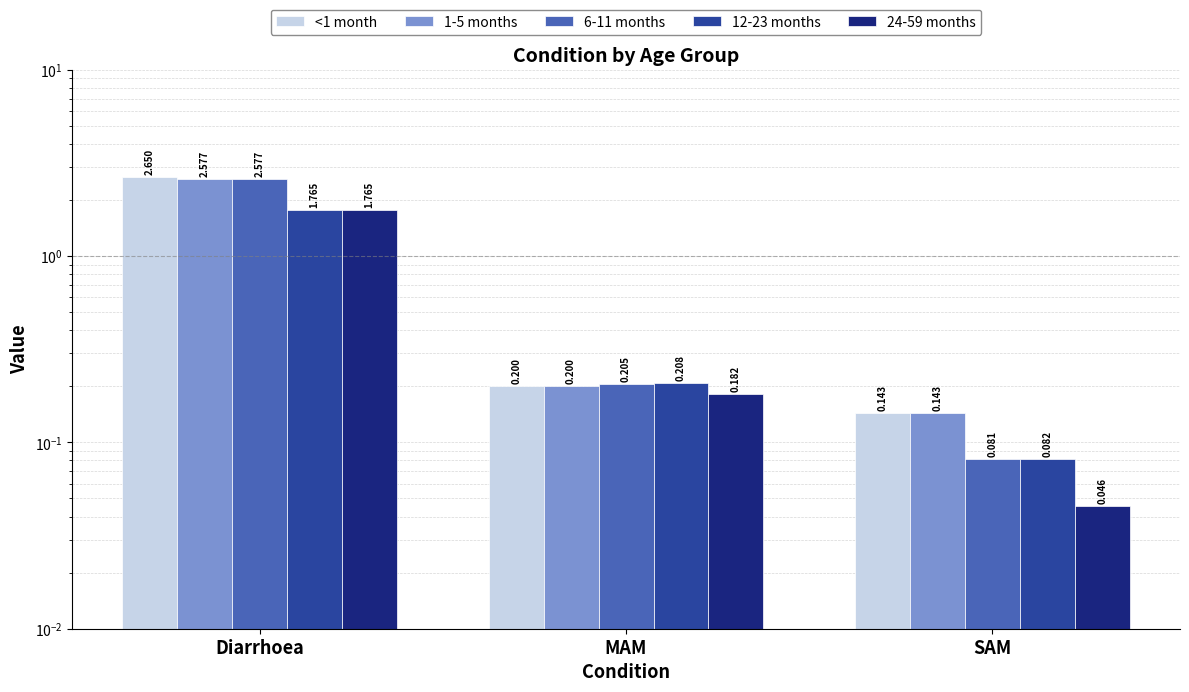

Which category has the lowest value across all series?

SAM